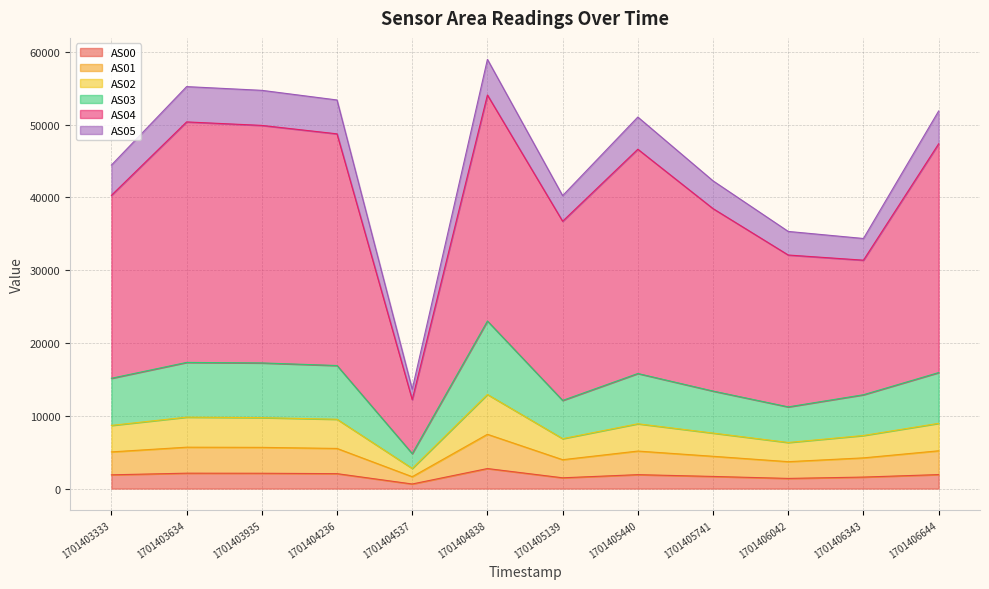

Is it true that AS00 equals 2106 at 1701403935?

True